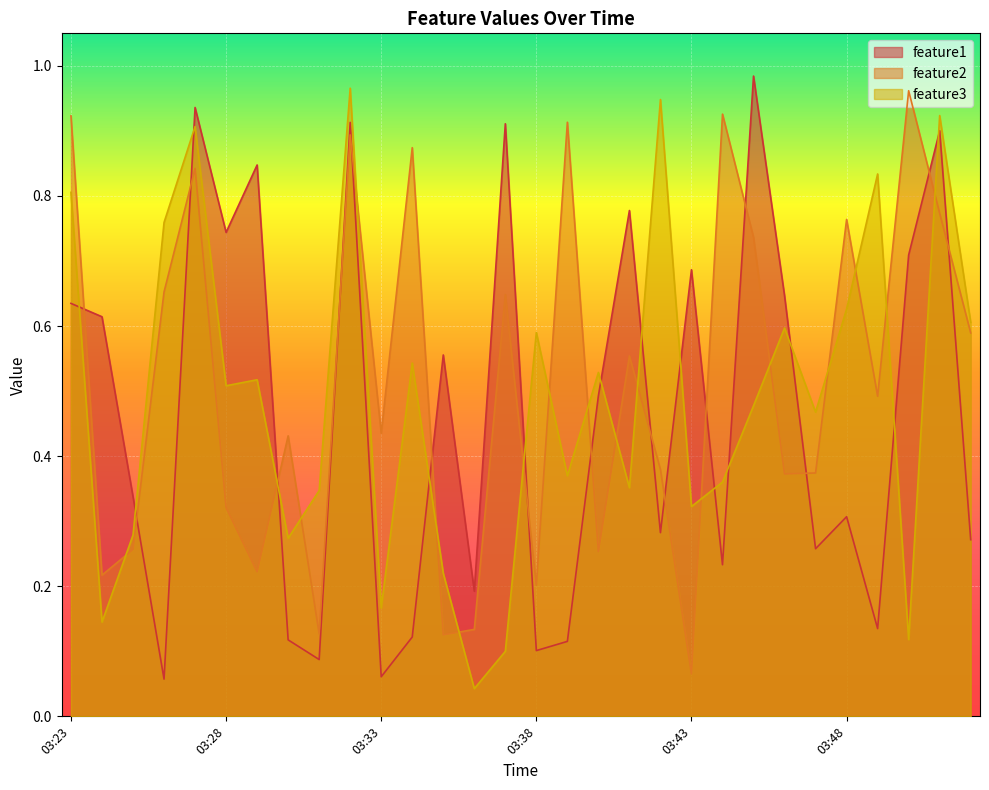

The value of feature1 at 03:24 is 0.8. True or false?

False